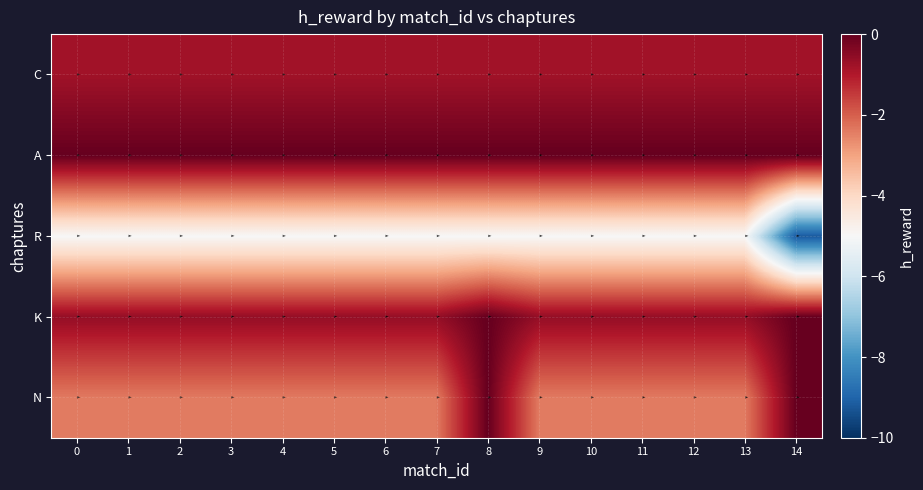

At how many categories does at least one series exceed -6?

15